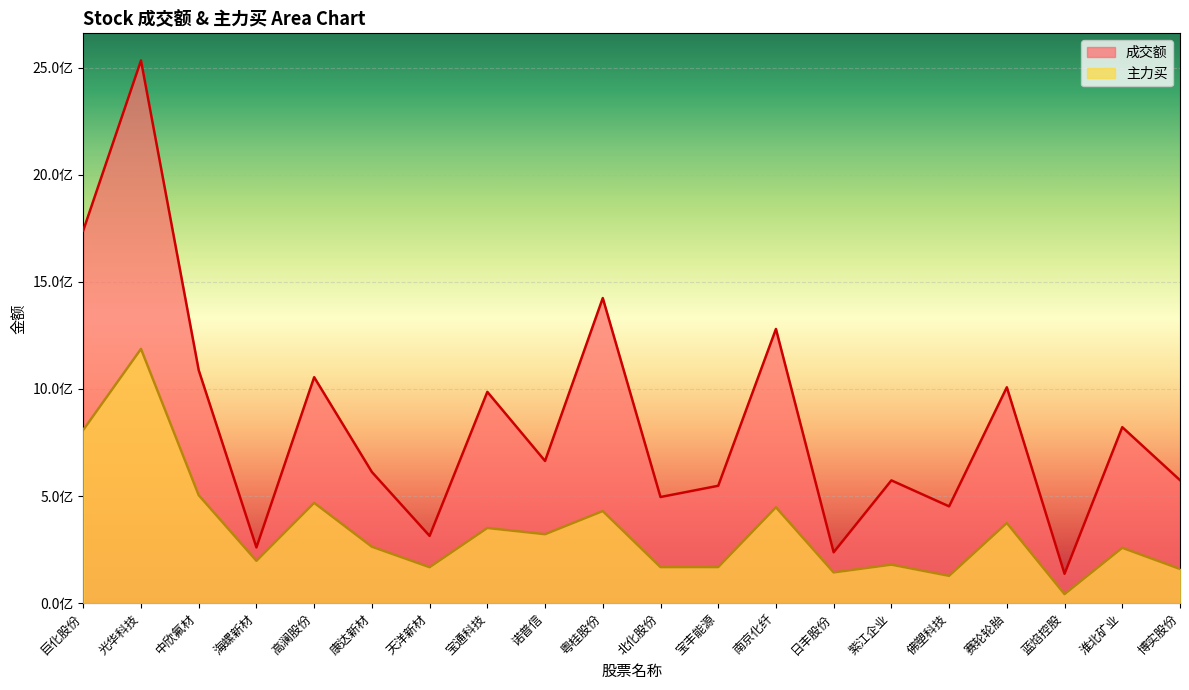

What is the value of the 成交额 point at the 15th from the left?

573312355